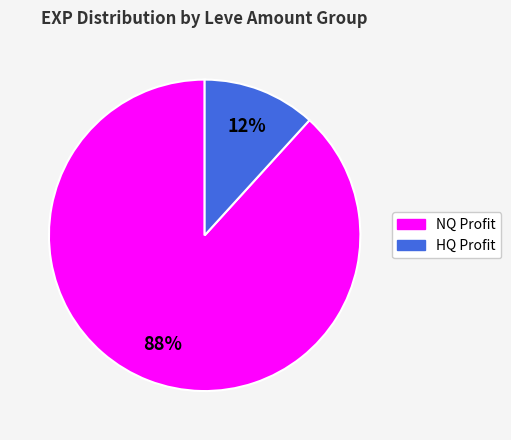

Does any single category account for the majority?

Yes